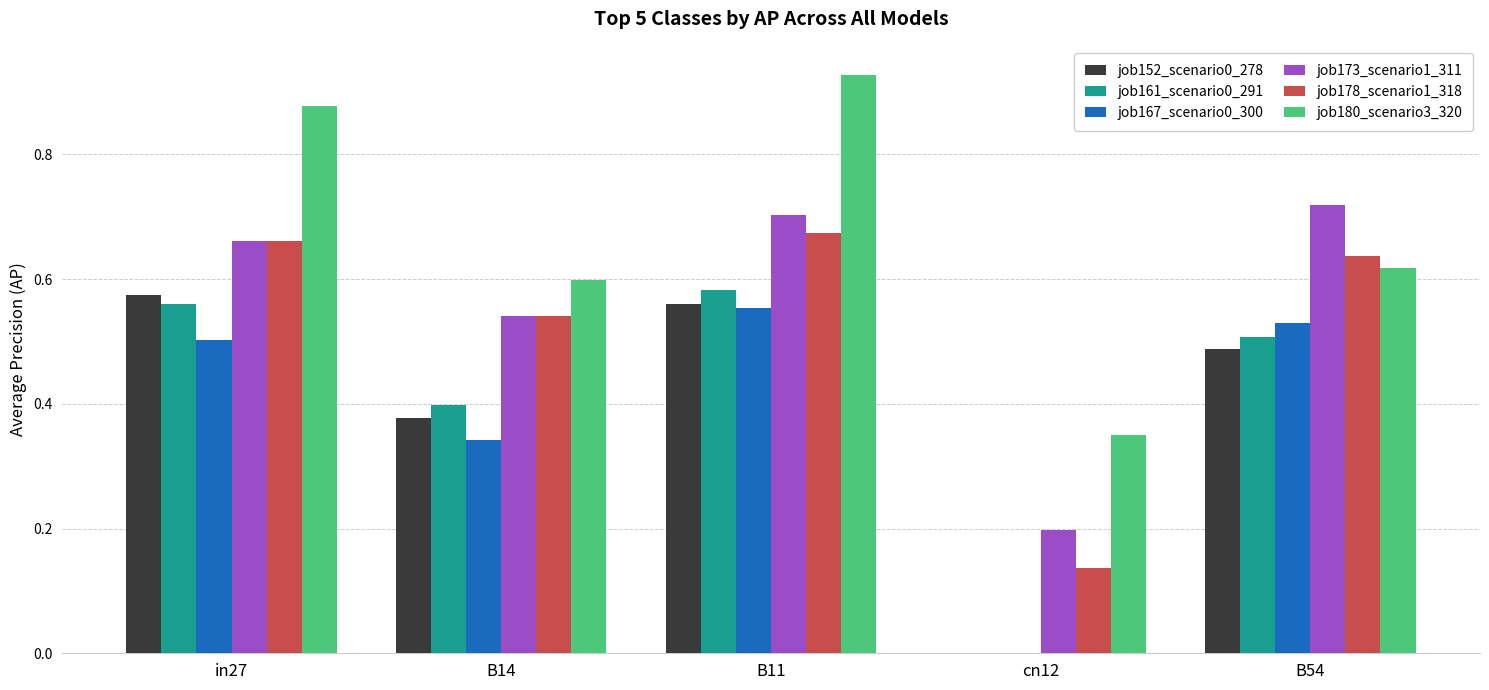

At which label does job167_scenario0_300 reach its peak?

B11